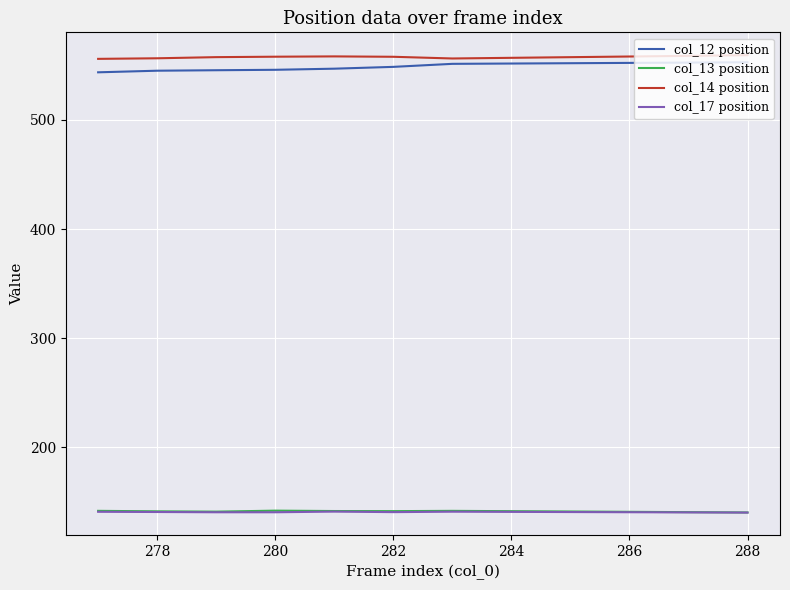

What are all the series names shown in the legend?

col_12 position, col_13 position, col_14 position, col_17 position